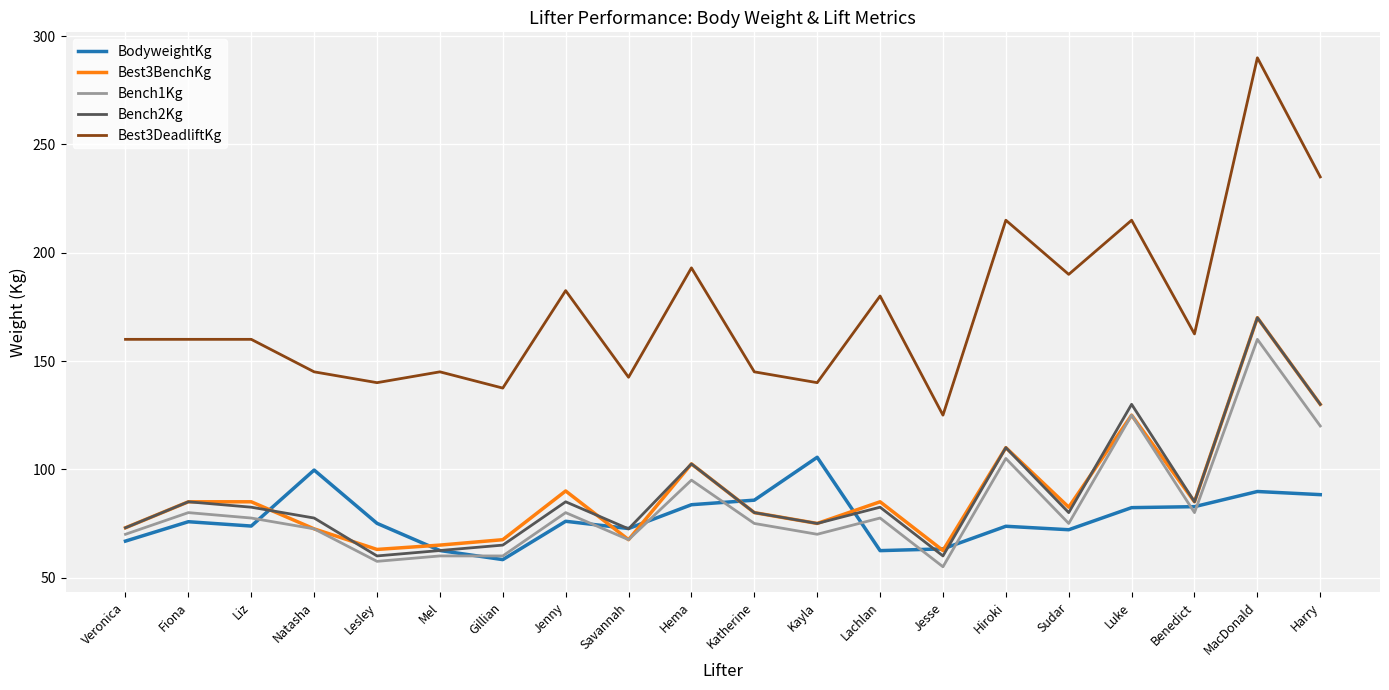

What is the difference between the highest and lowest values at Fiona?

84.2